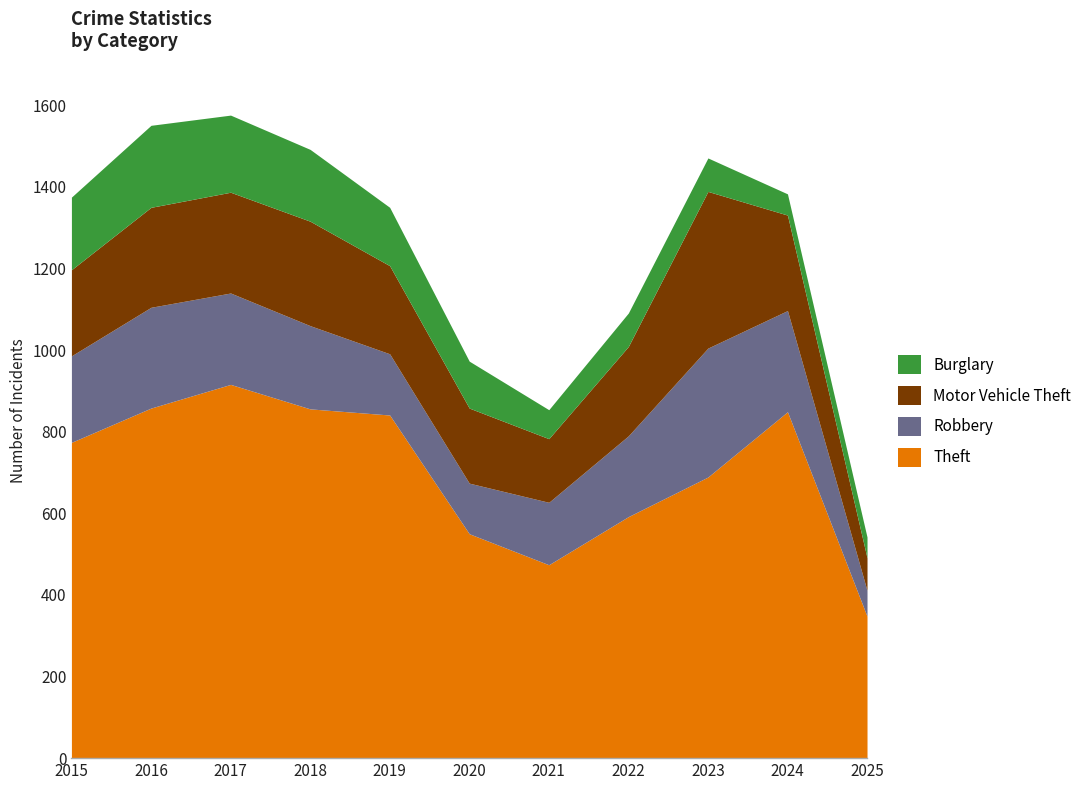

What is the difference between the highest and lowest values at 2022?

510